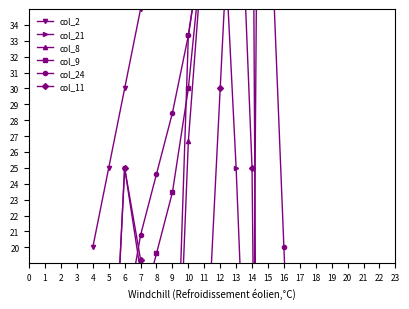

The col_24 series shows 55.2 at 11. True or false?

False